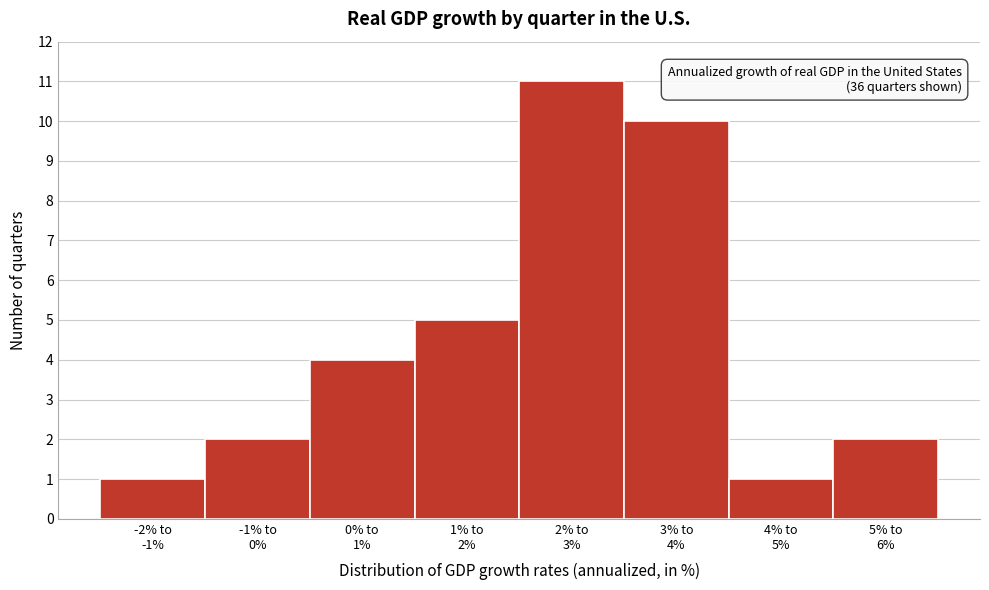

Reading left to right, extract all data points from this chart.

1	2	4	5	11	10	1	2